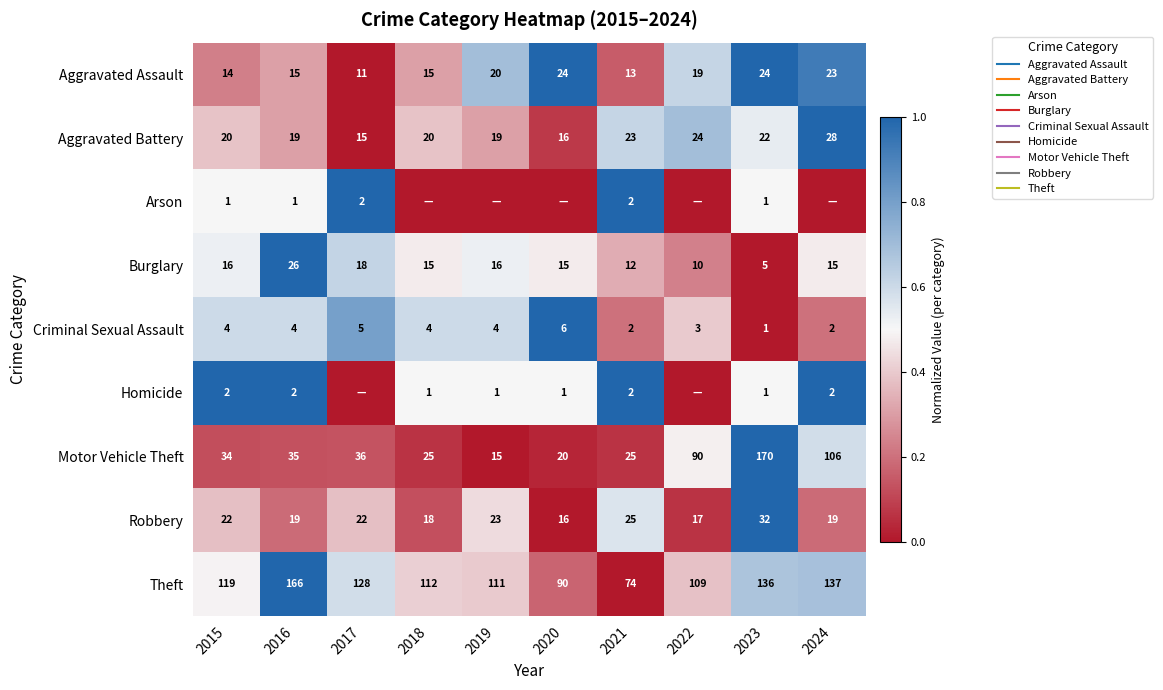

Is it true that Homicide equals 0.2 at 2019?

False